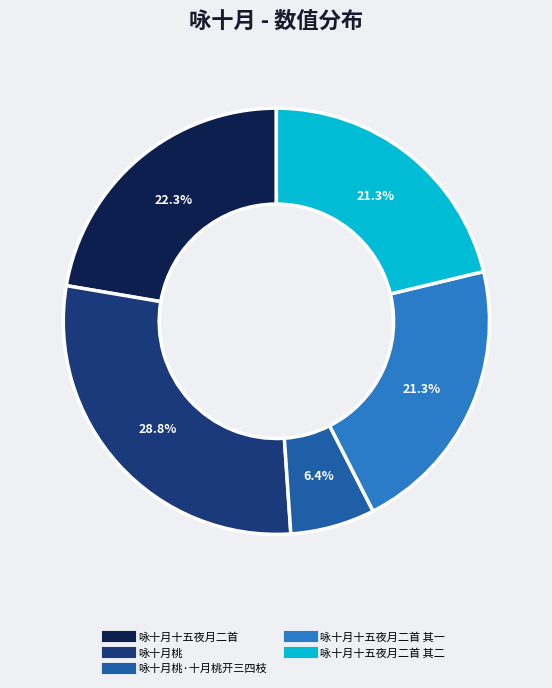

Count the number of slices in the pie.

5